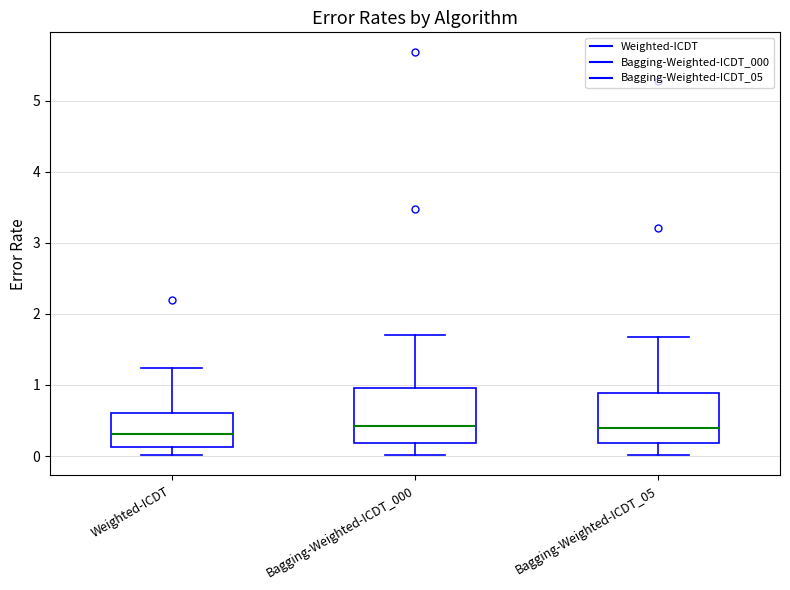

Reading left to right, read every box against the y-axis: the position of its median line, the range the box covers, and the ends of its whiskers. The values are not printed on the chart, so give them approximately, as read against the axis.

Weighted-ICDT: median 0.3, box 0.1 to 0.6, whiskers 0.0 to 1.2
Bagging-Weighted-ICDT_000: median 0.4, box 0.2 to 1.0, whiskers 0.0 to 1.7
Bagging-Weighted-ICDT_05: median 0.4, box 0.2 to 0.9, whiskers 0.0 to 1.7